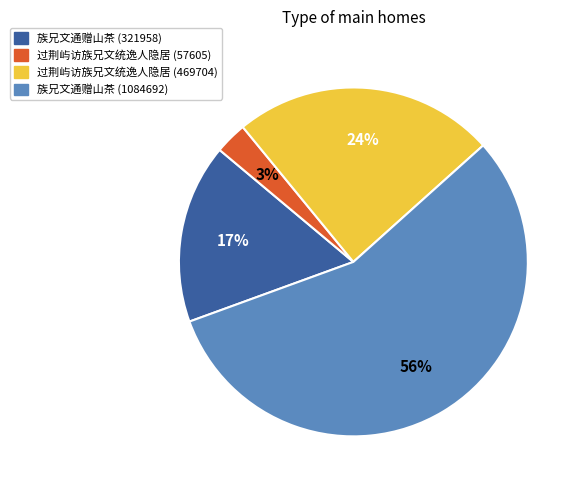

To the nearest percent, what is the average slice percentage?

25%